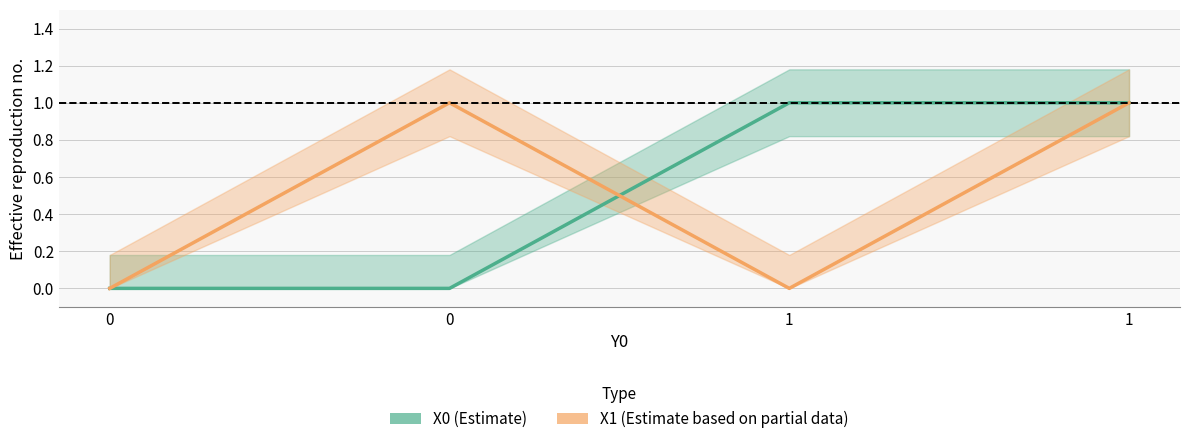

How many data points does each series have?

4